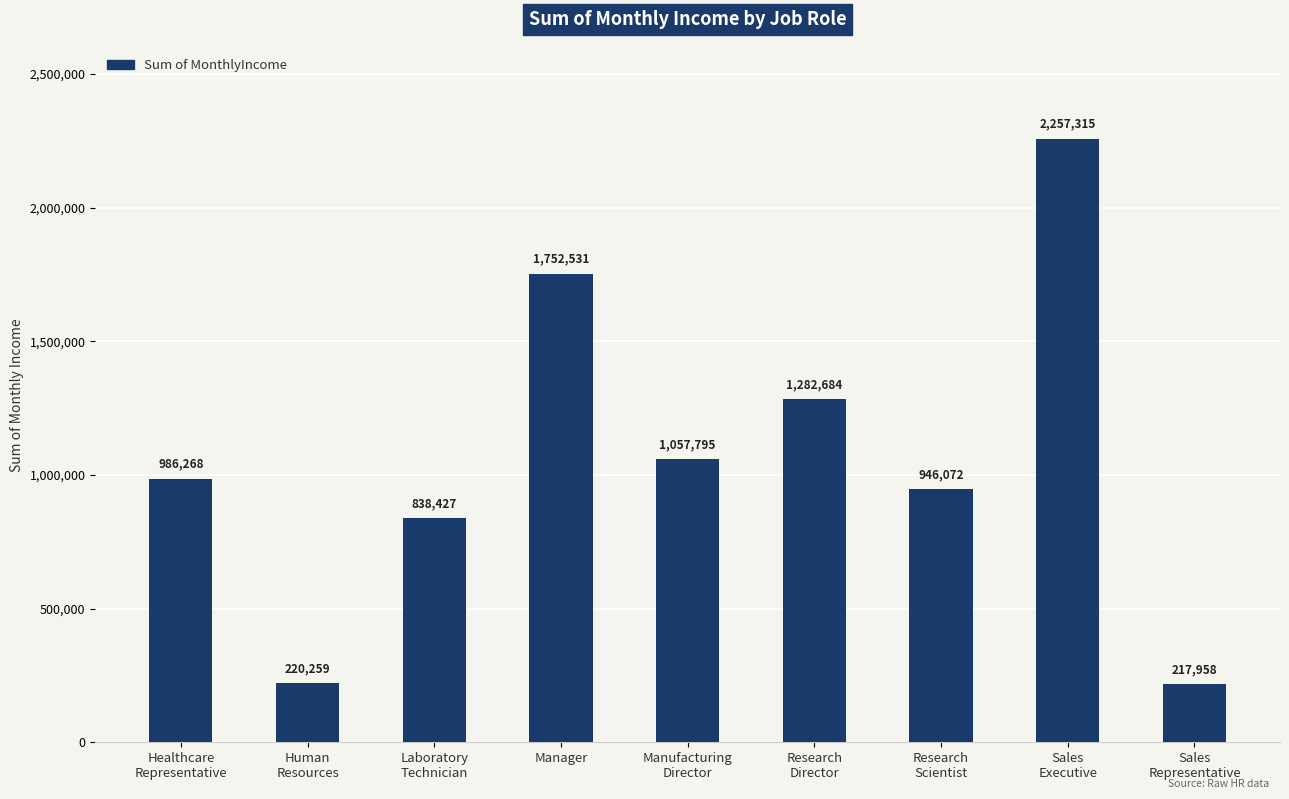

Which category has the highest value across all series?

Sales
Executive